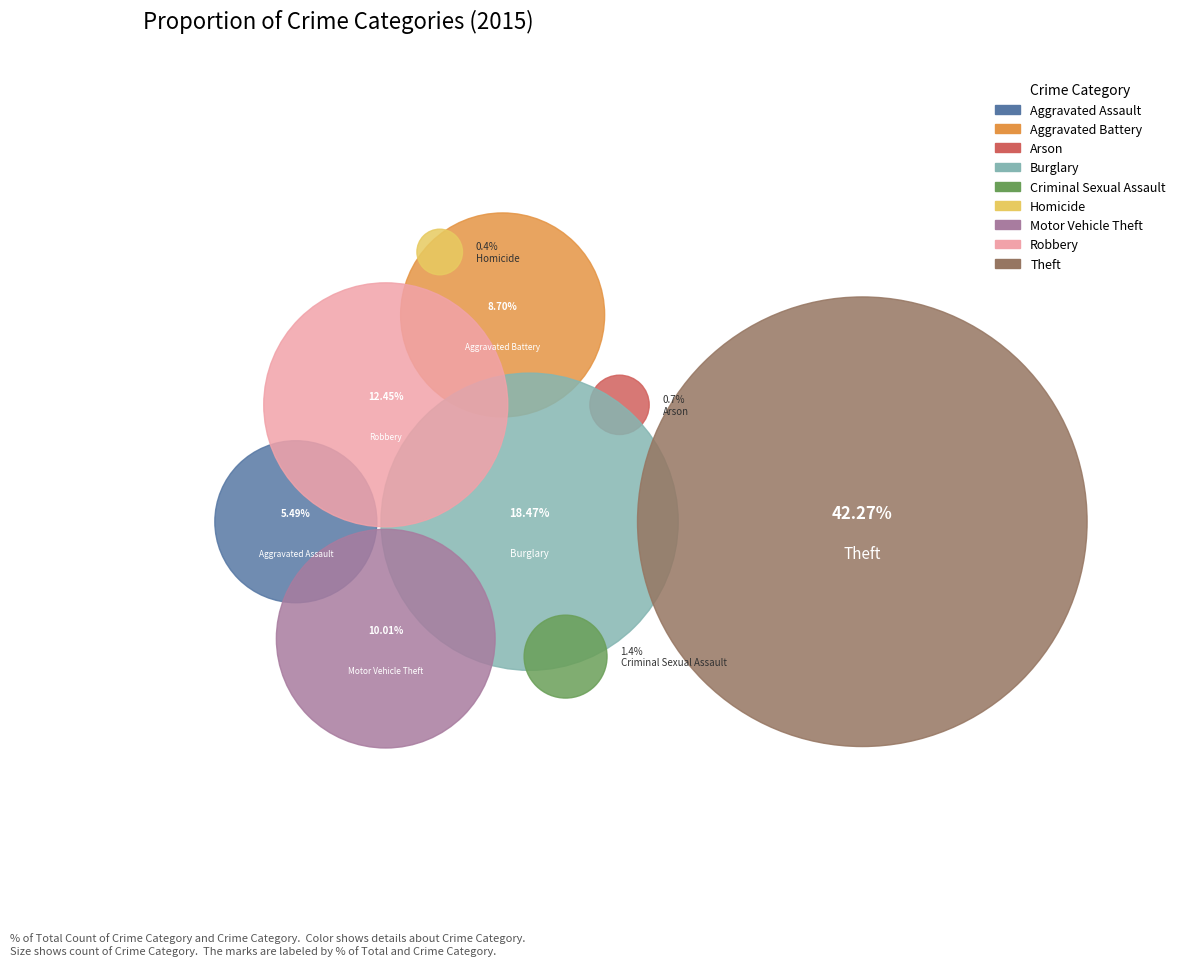

To the nearest percent, what is the difference between the largest and smallest slice percentages?

42%